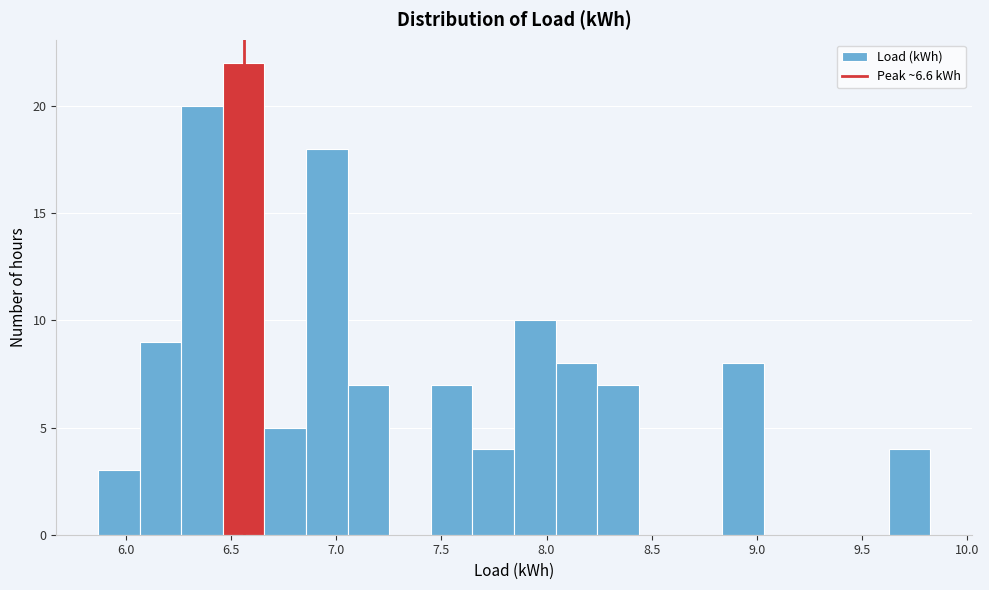

Around what value on the x-axis is the tallest bar? Give the approximate position of its centre, as read against the axis.

6.55